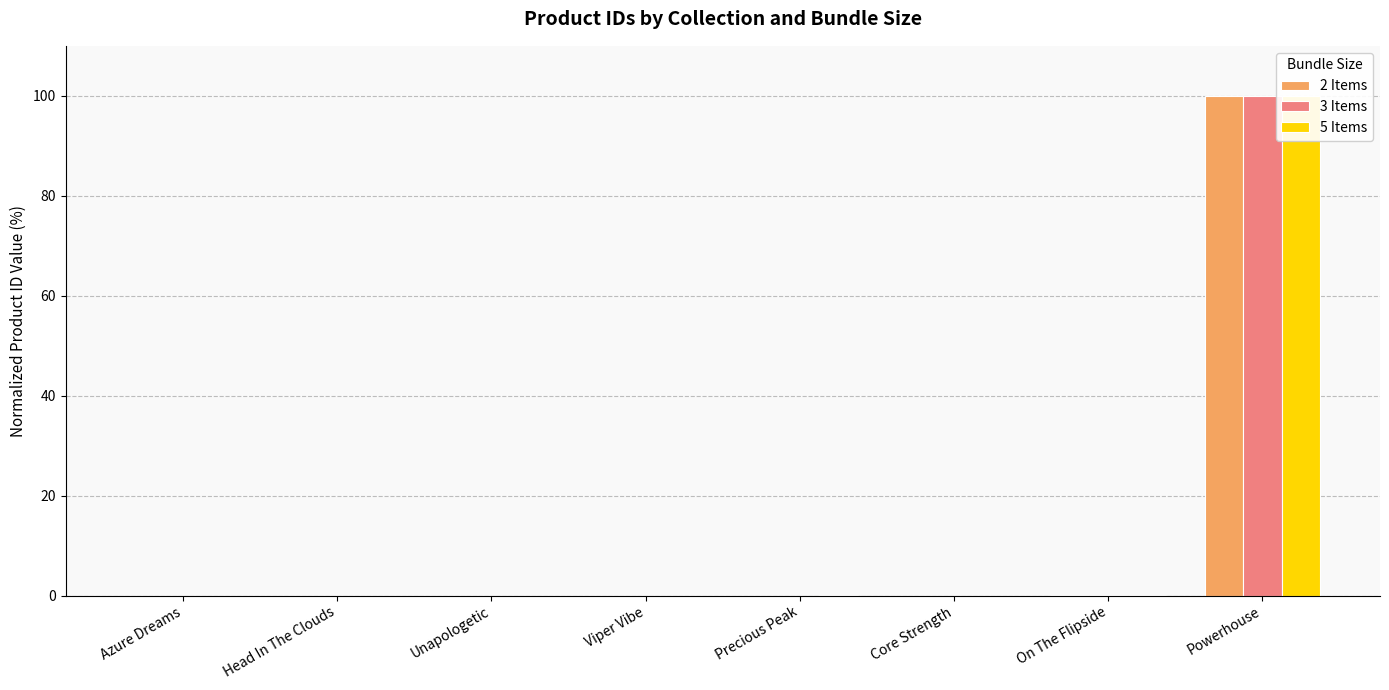

List the series in order of their peak value, lowest first.

2 Items, 3 Items, 5 Items